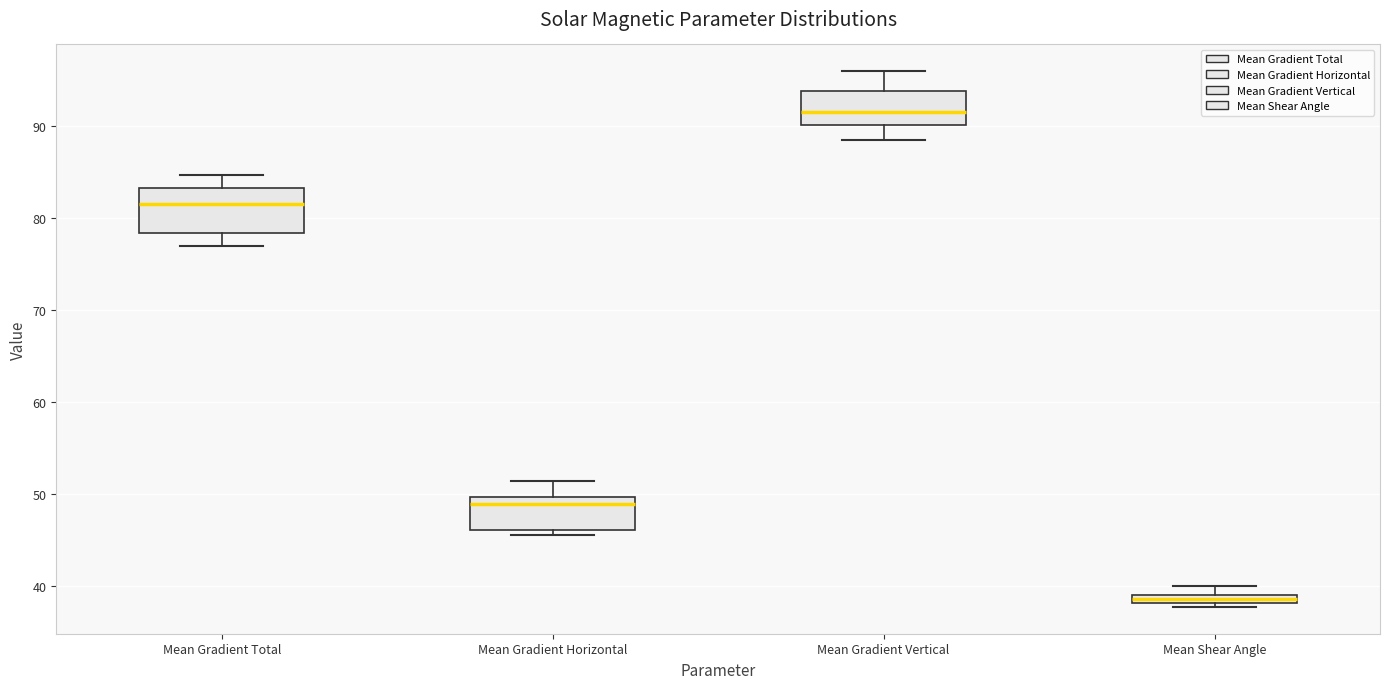

Which box has the lowest median line?

Mean Shear Angle